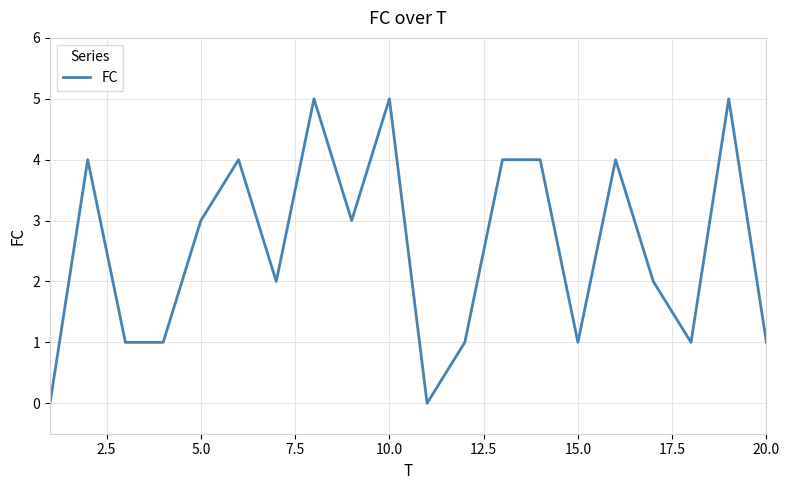

What is the maximum value shown in the chart?

5